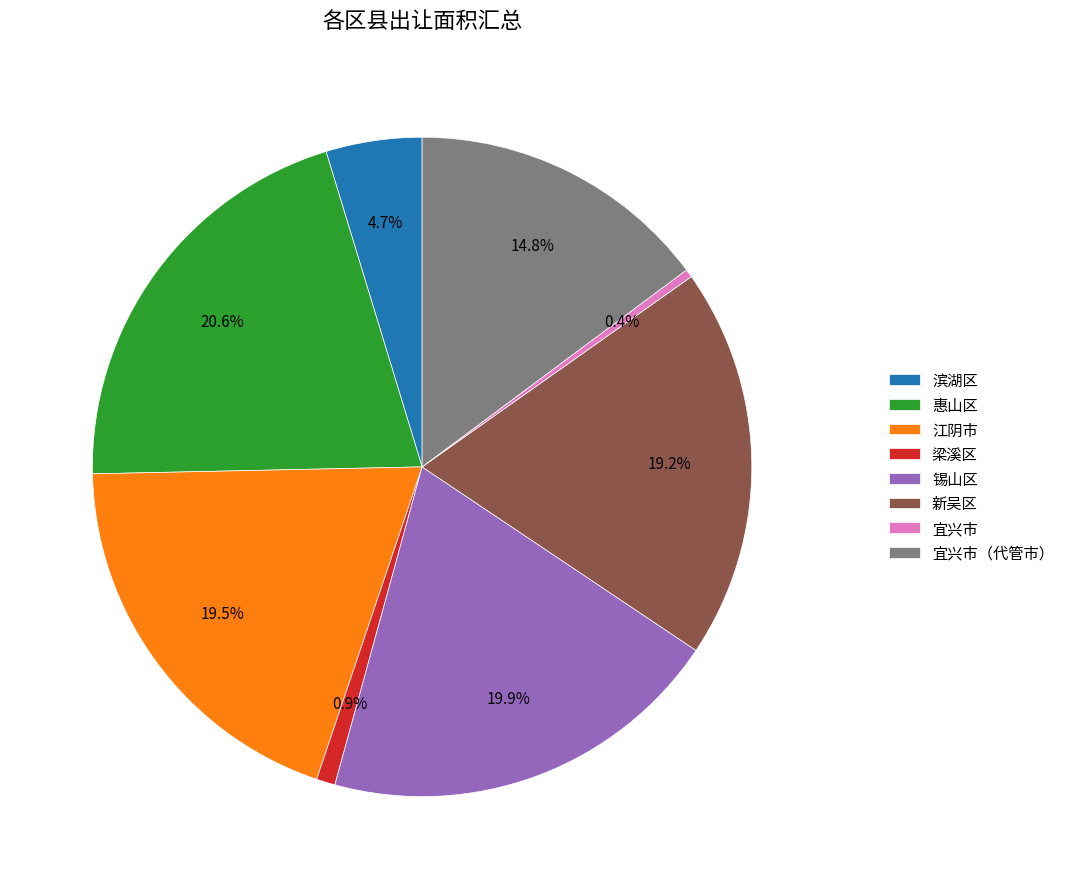

What is the smallest slice in the pie chart?

宜兴市